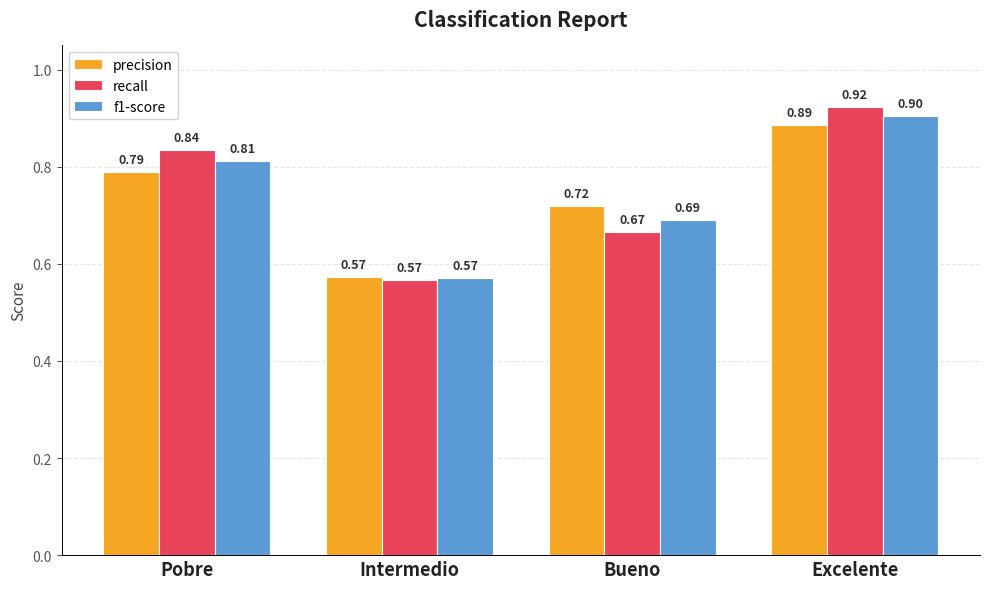

Rank the series at Pobre from highest to lowest value.

recall, f1-score, precision